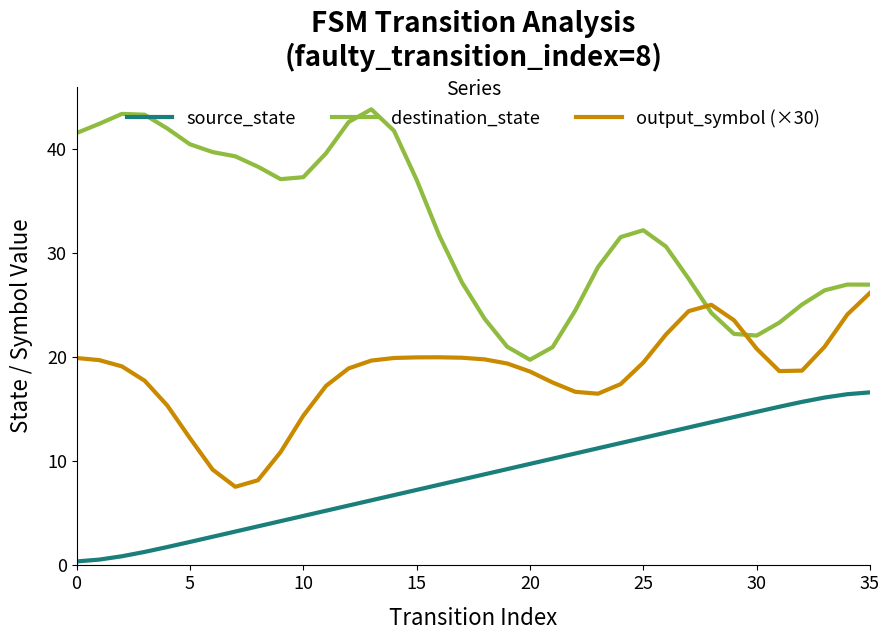

Which series has the largest range (max minus min)?

destination_state